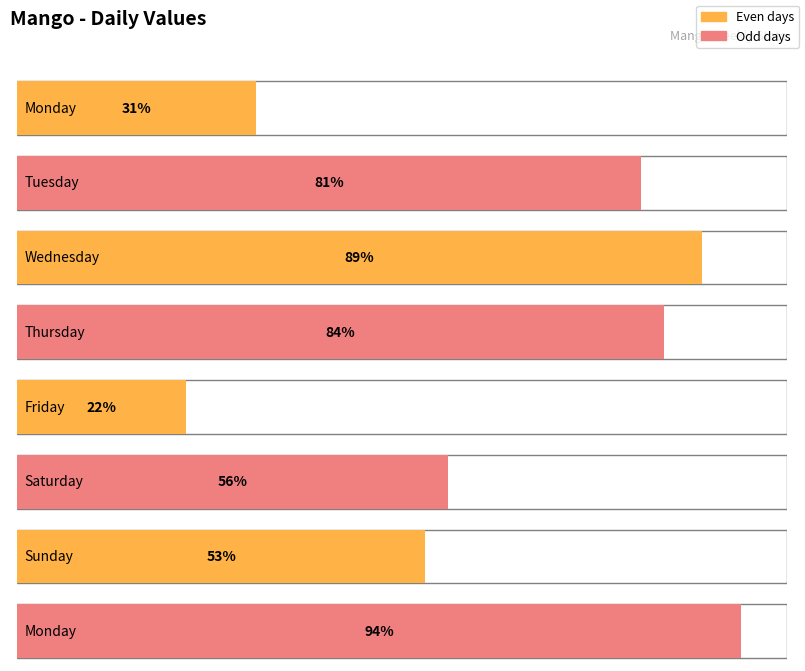

The chart shows a value of 9 at Friday. True or false?

False